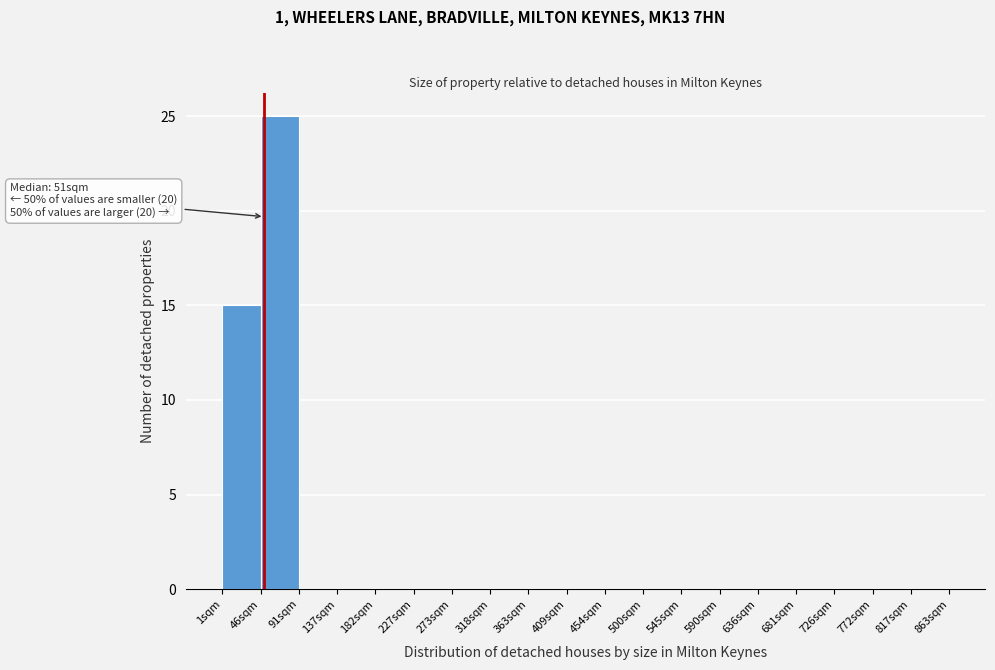

Over which range of the x-axis is the bar tallest?

45 to 90